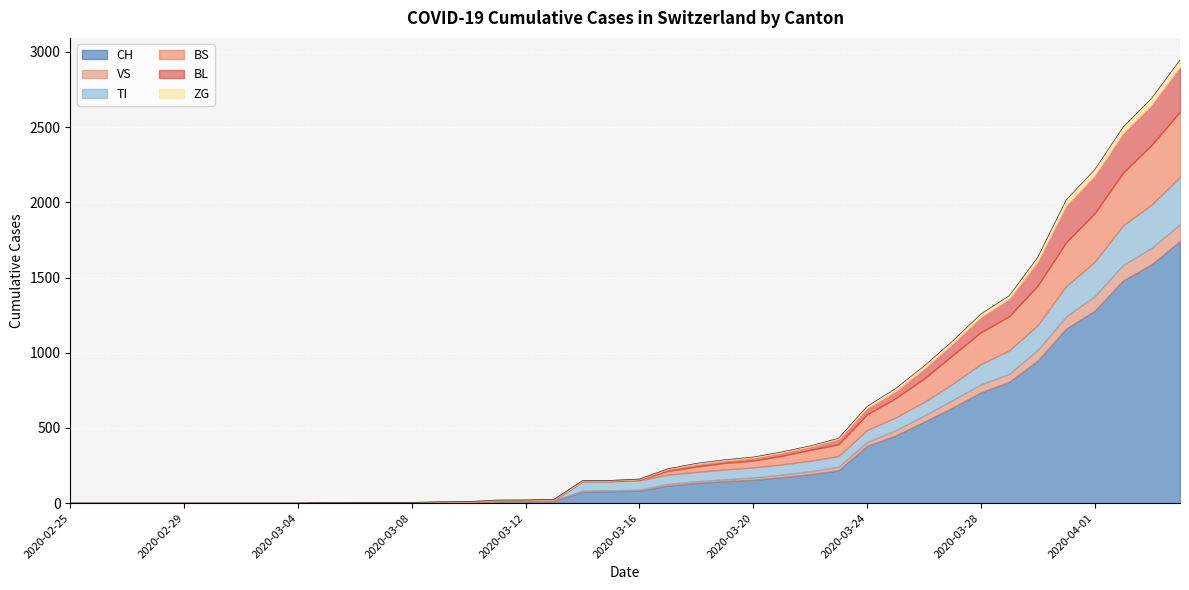

Which series has the widest spread of values?

CH